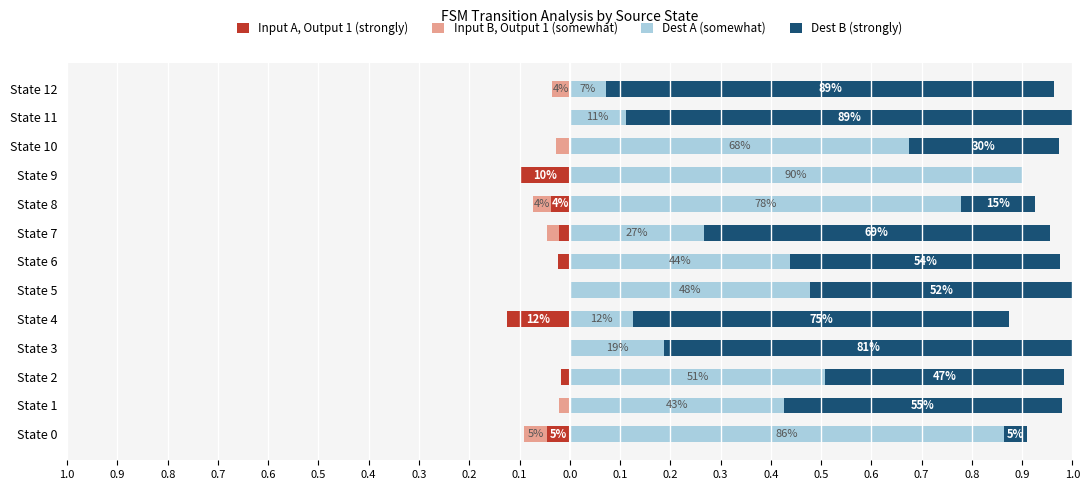

True or false: Dest B (strongly) has a value of -0.4 at State 9.

False